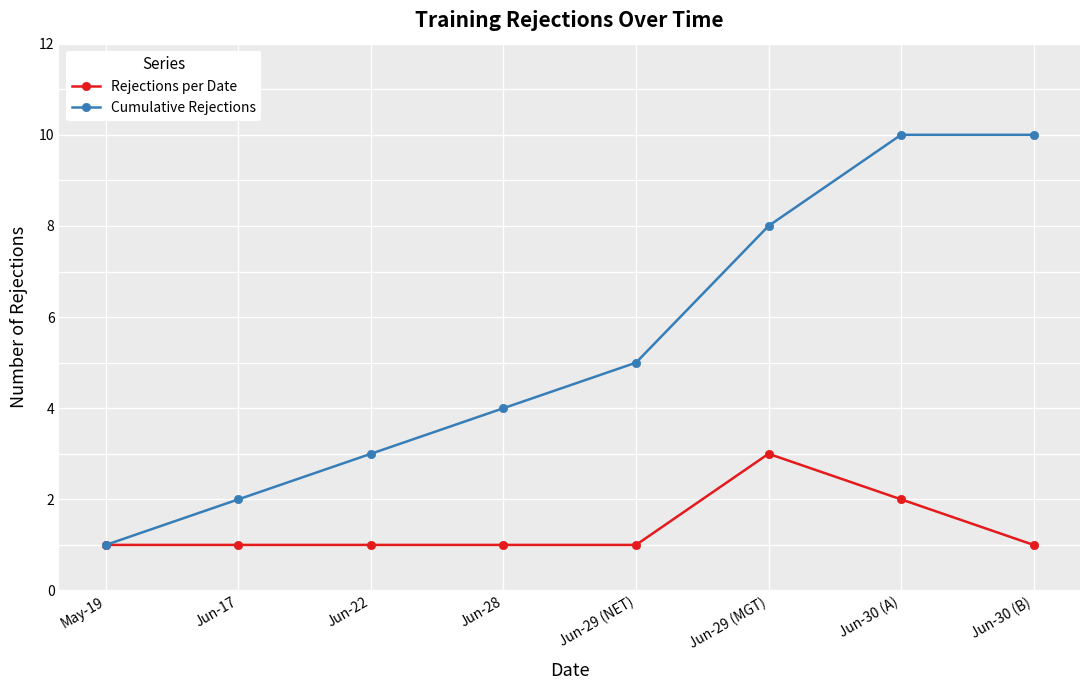

Reading left to right, what are all the values shown in this chart?

Rejections per Date: May-19=1	Jun-17=1	Jun-22=1	Jun-28=1	Jun-29 (NET)=1	Jun-29 (MGT)=3	Jun-30 (A)=2	Jun-30 (B)=1
Cumulative Rejections: May-19=1	Jun-17=2	Jun-22=3	Jun-28=4	Jun-29 (NET)=5	Jun-29 (MGT)=8	Jun-30 (A)=10	Jun-30 (B)=10